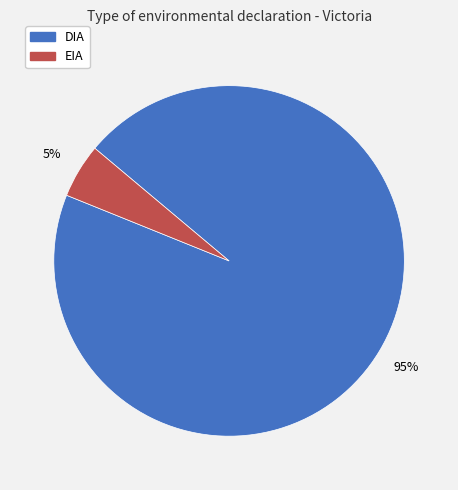

True or false: EIA accounts for 5% of the total.

True